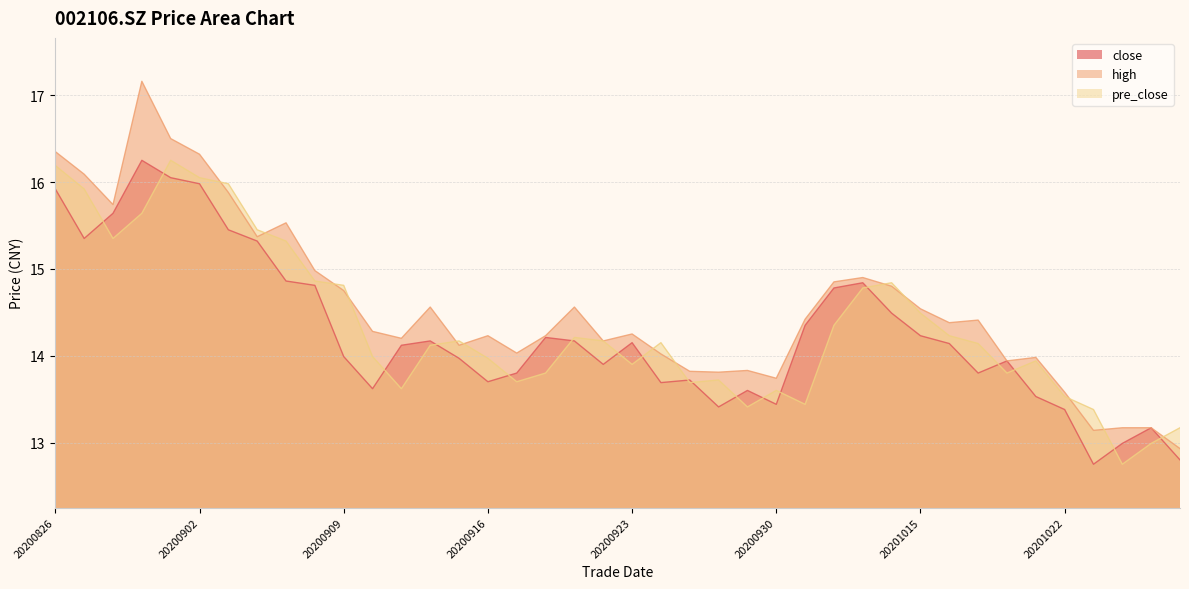

Which series has the largest range (max minus min)?

high